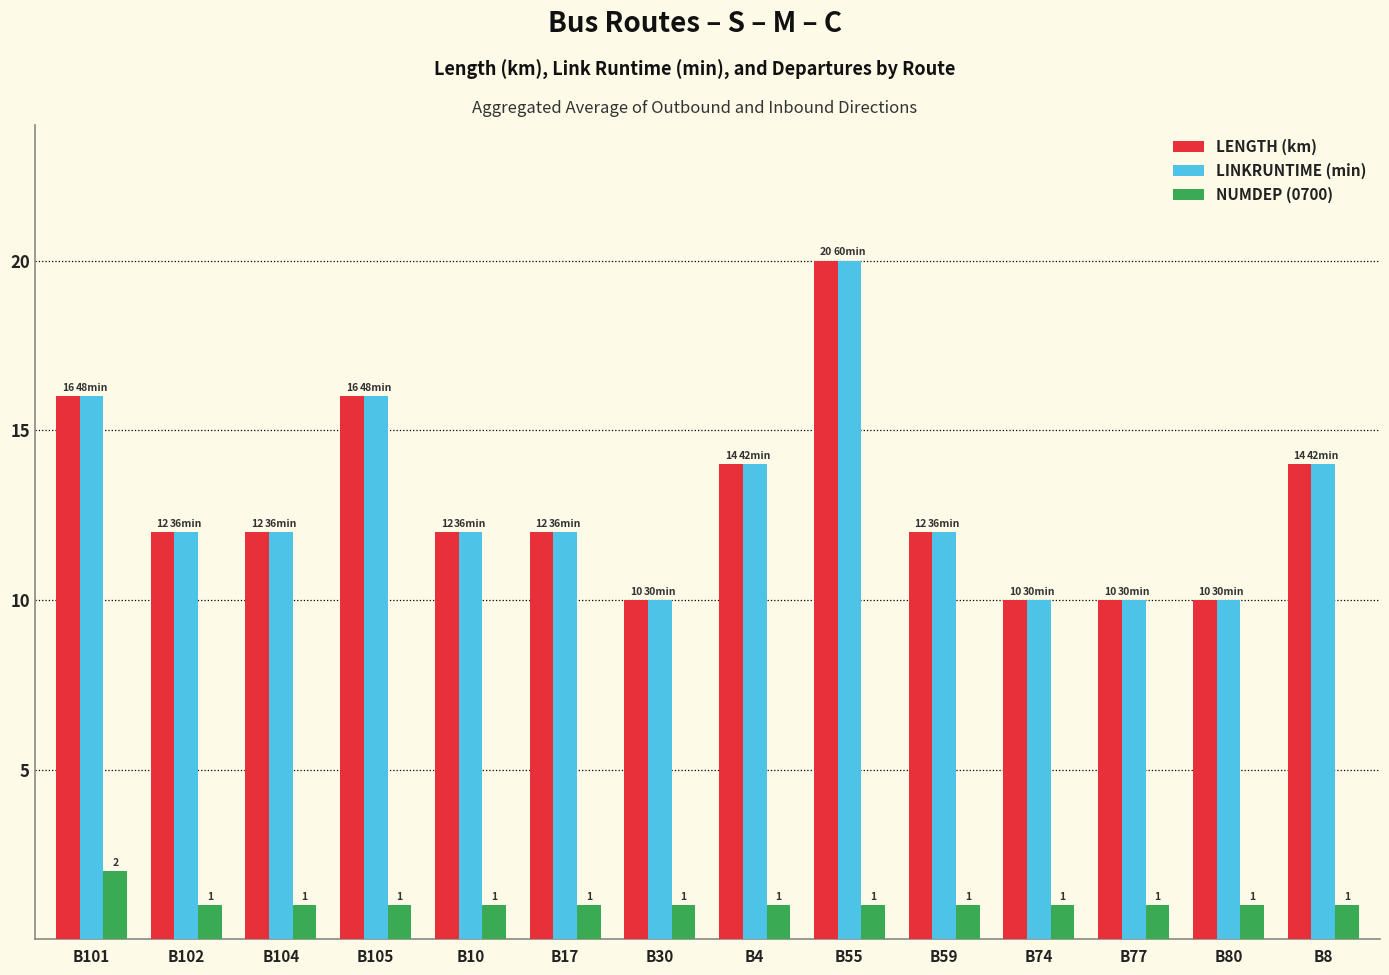

At how many categories does at least one series exceed 8?

14